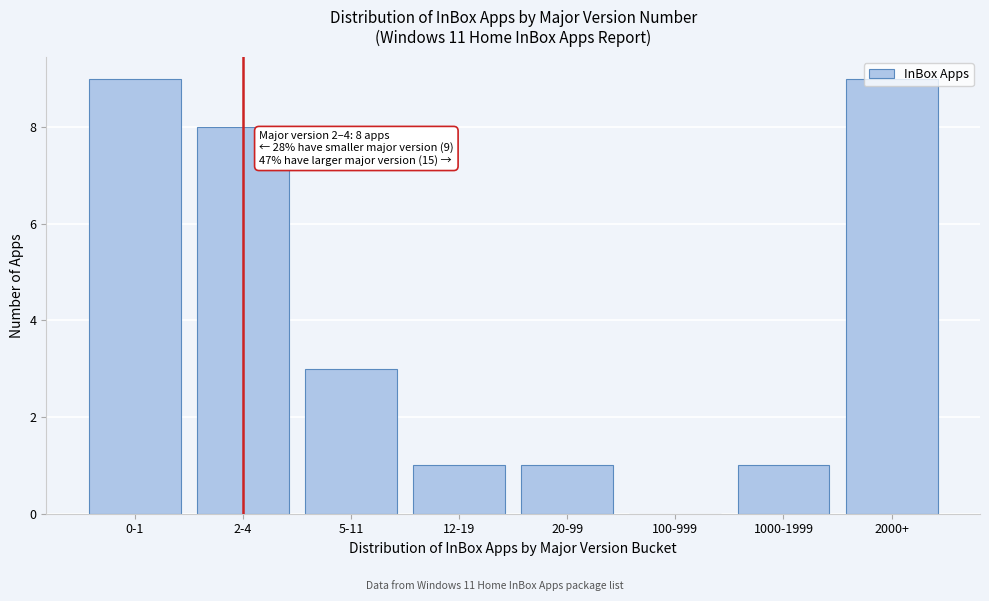

Between 100-999 and 5-11, which is larger?

5-11